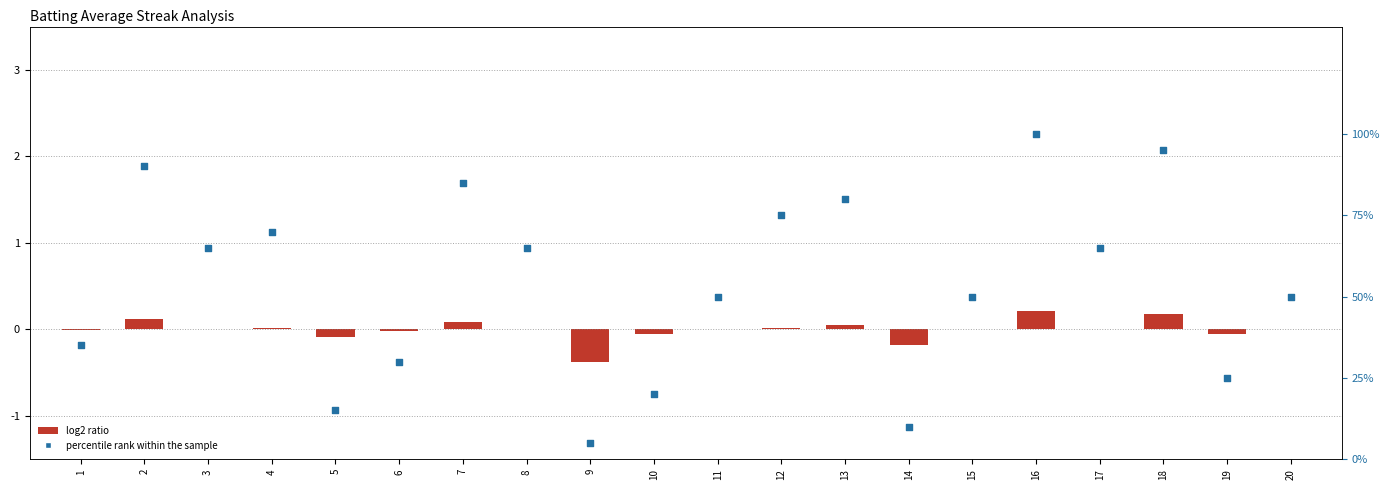

At how many categories does at least one series exceed 5?

19